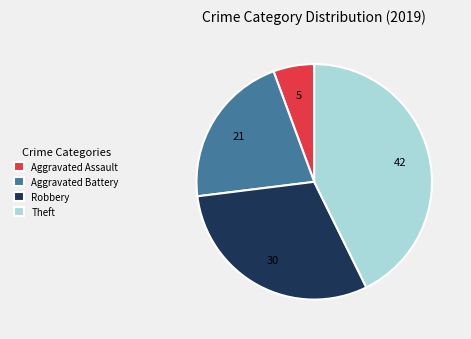

Does any single category account for the majority?

No